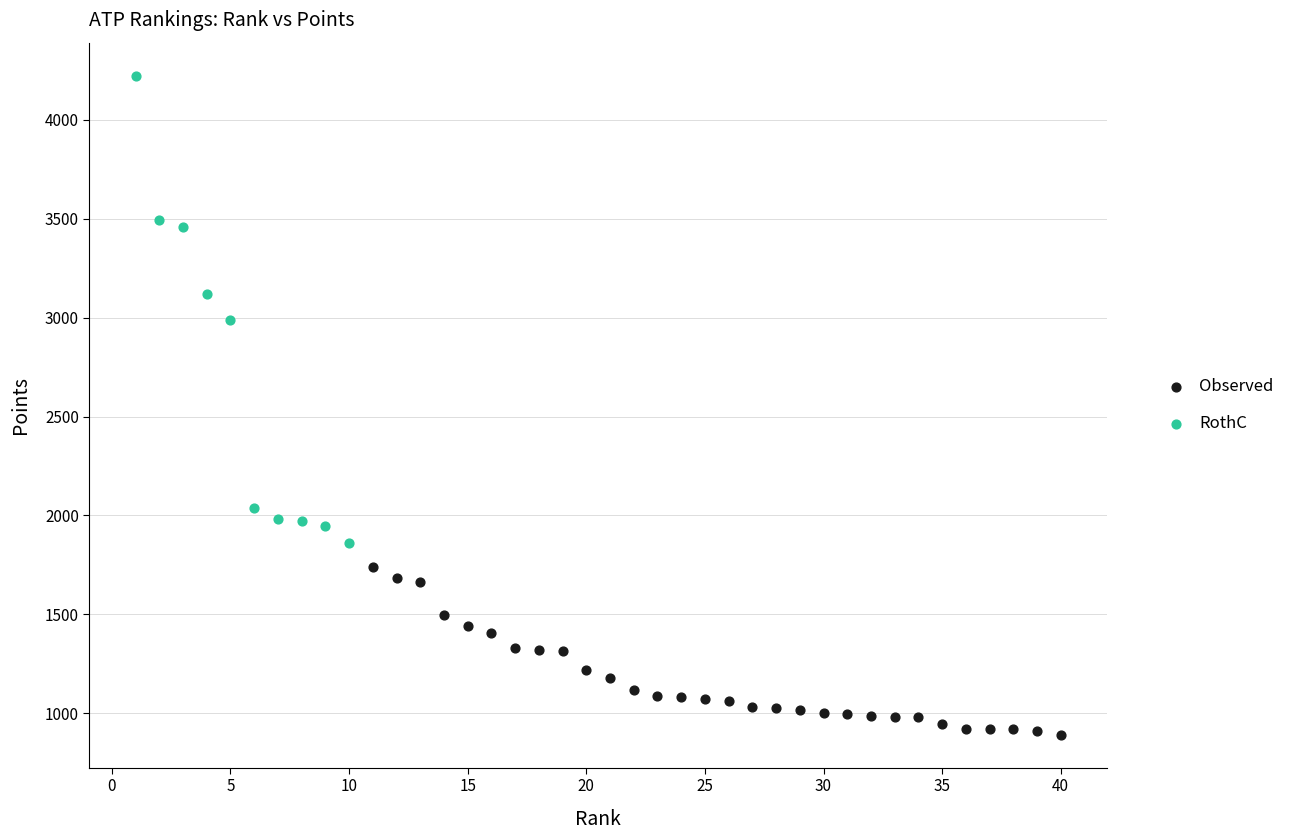

Which series has the widest spread of Y values?

RothC